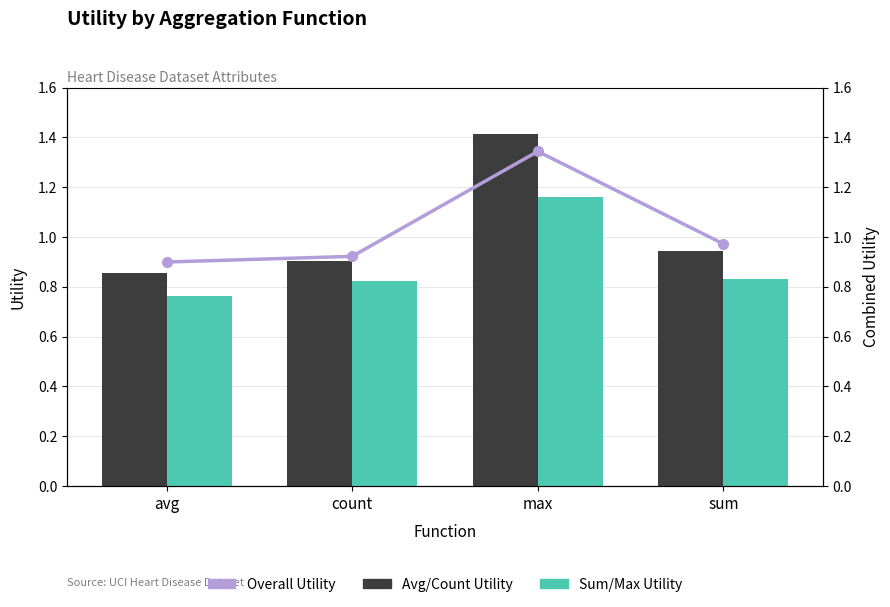

Which category has the highest value across all series?

max